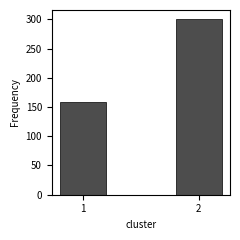

Reading left to right, what are all the values shown in this chart?

1=159	2=301